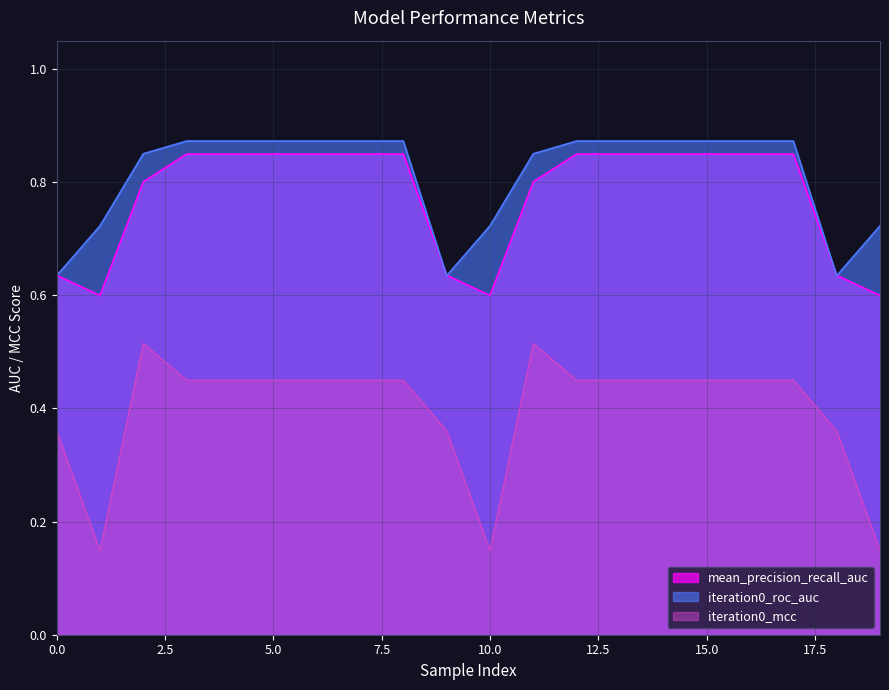

At 9, list the series in order from smallest to largest.

iteration0_mcc, iteration0_roc_auc, iteration0_precision_recall_auc